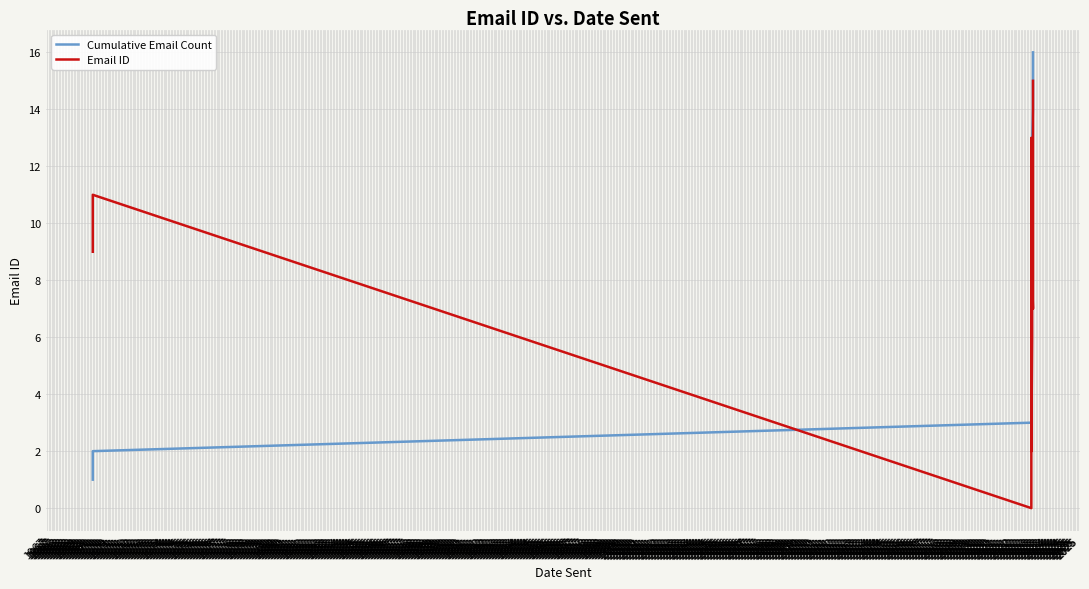

Is it true that Email ID equals -5 at 1967?

False